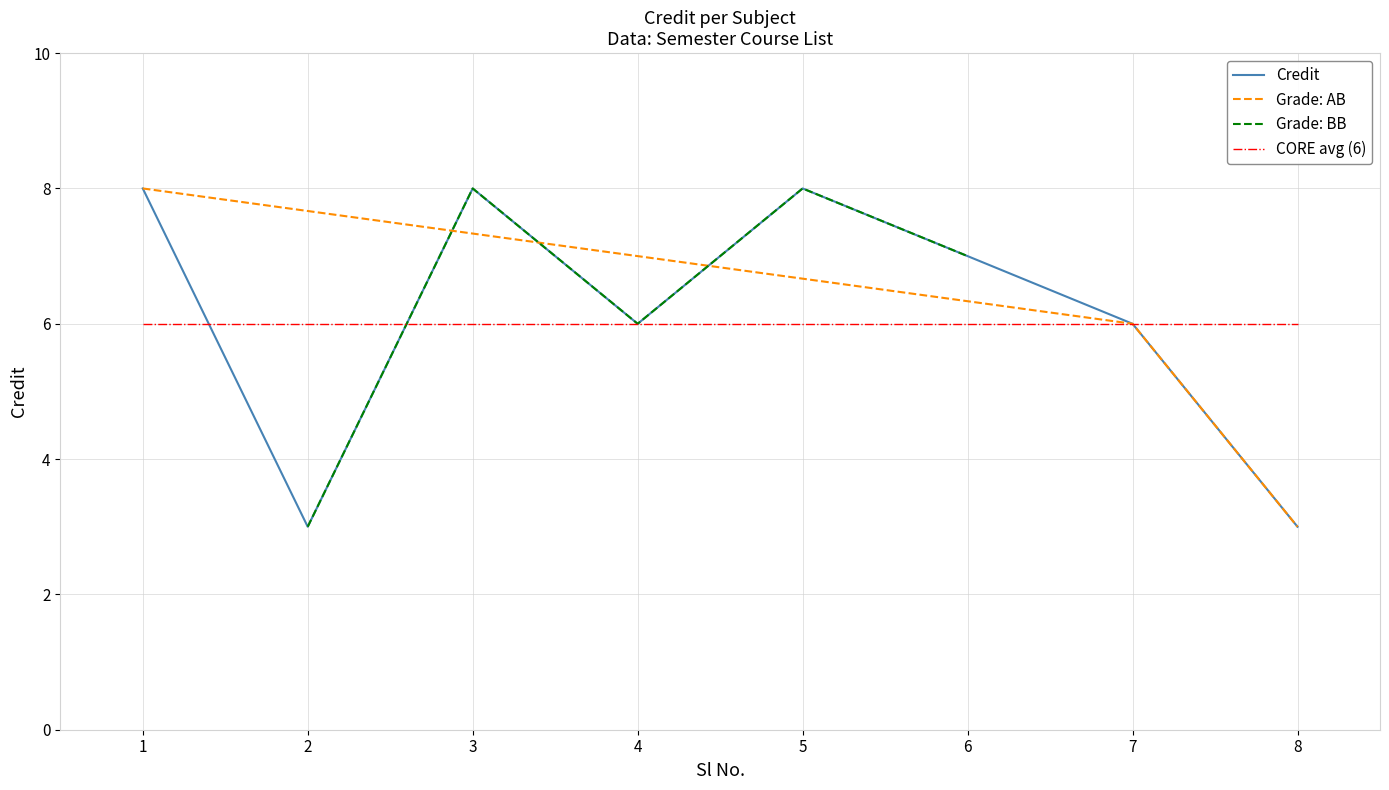

Reading left to right, transcribe all the data shown in this chart.

1=8	2=3	3=8	4=6	5=8	6=7	7=6	8=3